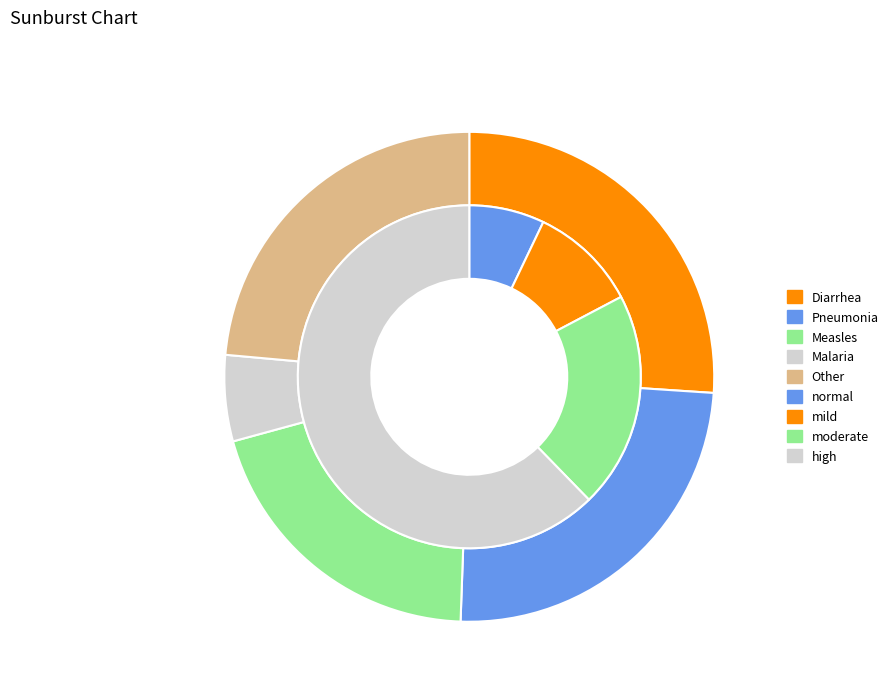

At moderate, list the series in order from smallest to largest.

Malaria, Measles, Other, Diarrhea, Pneumonia